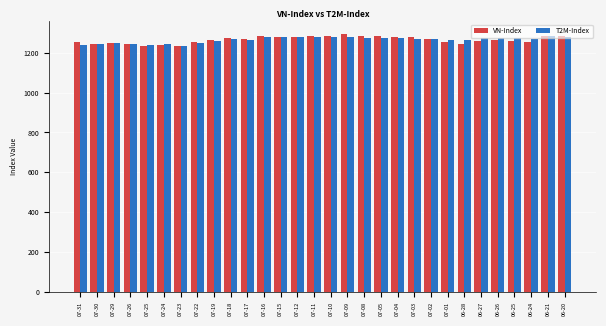

What is the total value across all series at 07-12?

2559.8